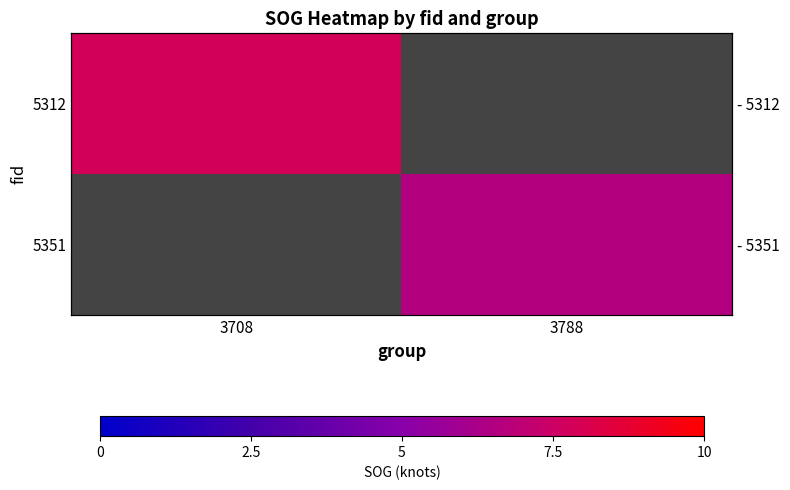

Which has a higher value, 3788 or 3708?

3708